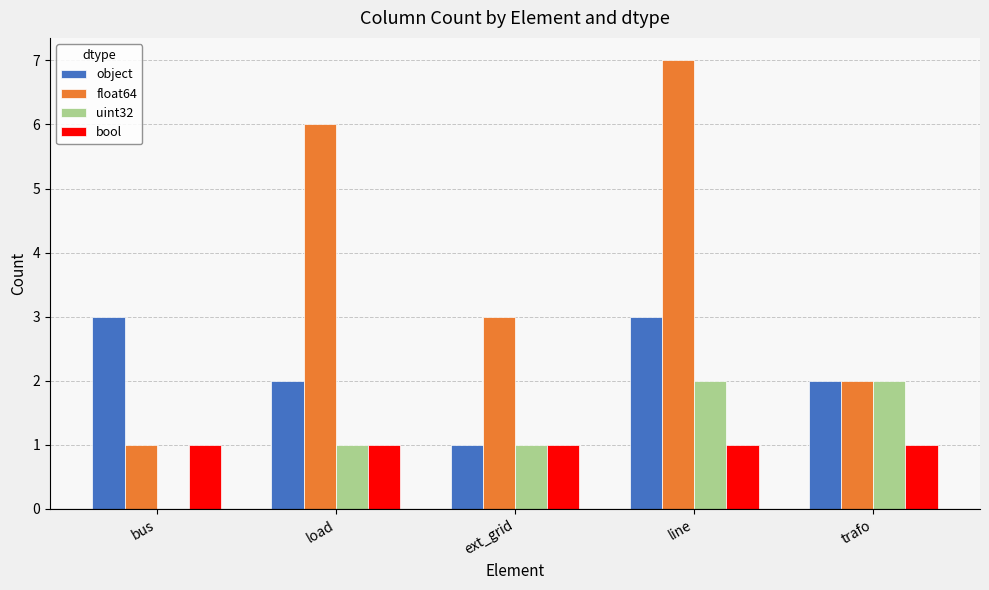

At which category does the chart reach its peak across all series?

line